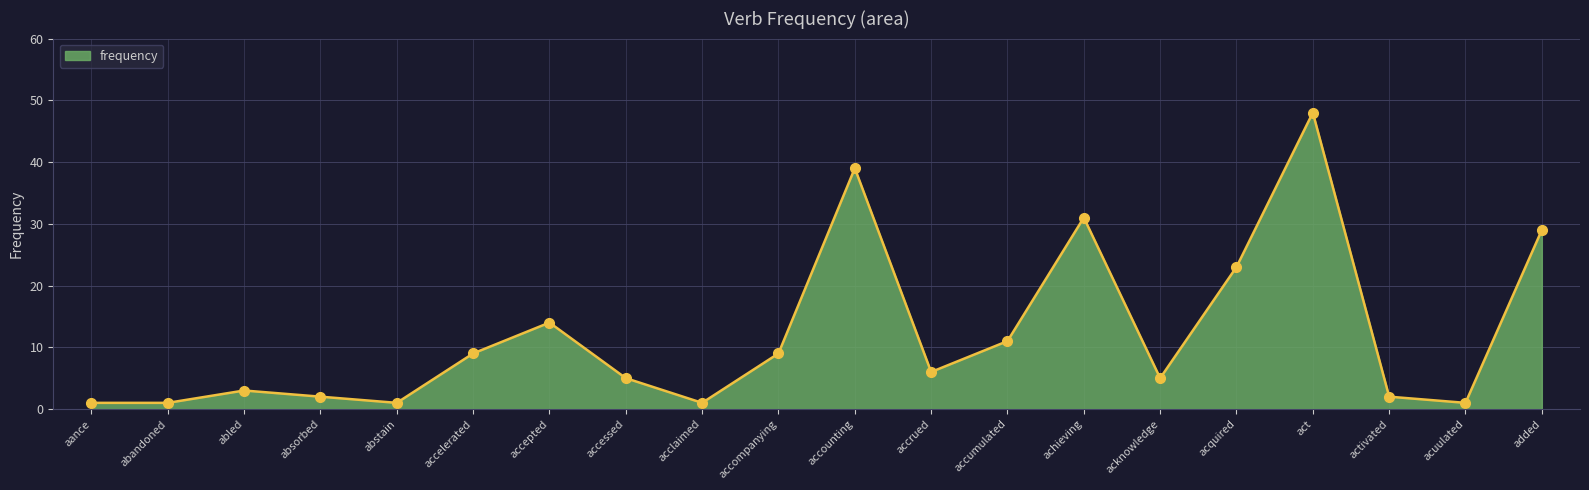

Does the chart have visible grid lines?

Yes